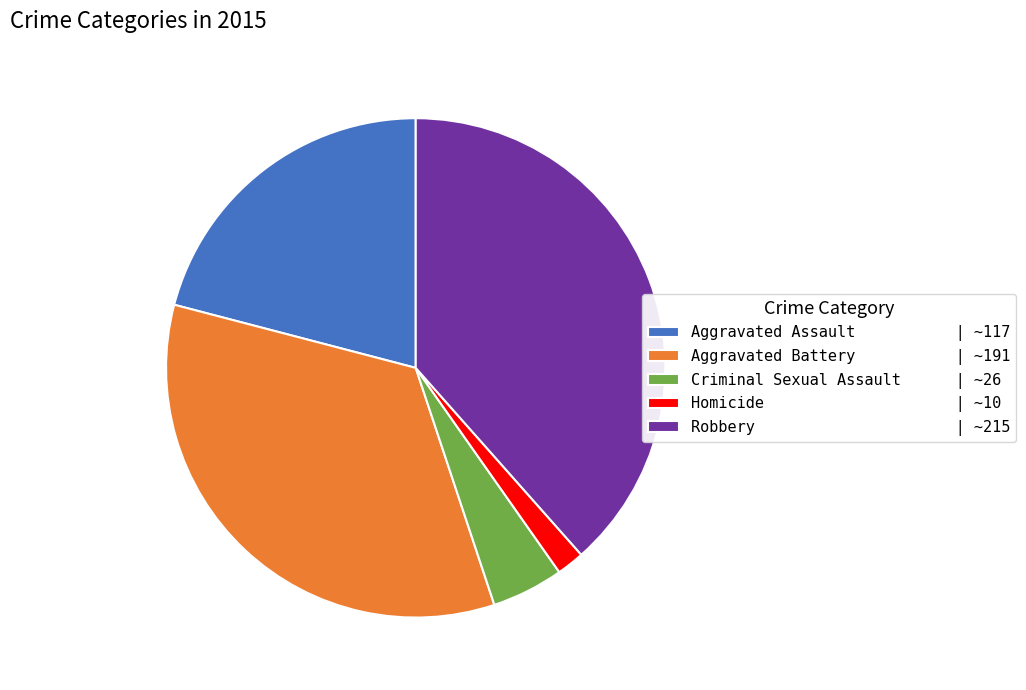

Approximately how many times larger is the value at Aggravated Assault compared to Robbery?

0.5